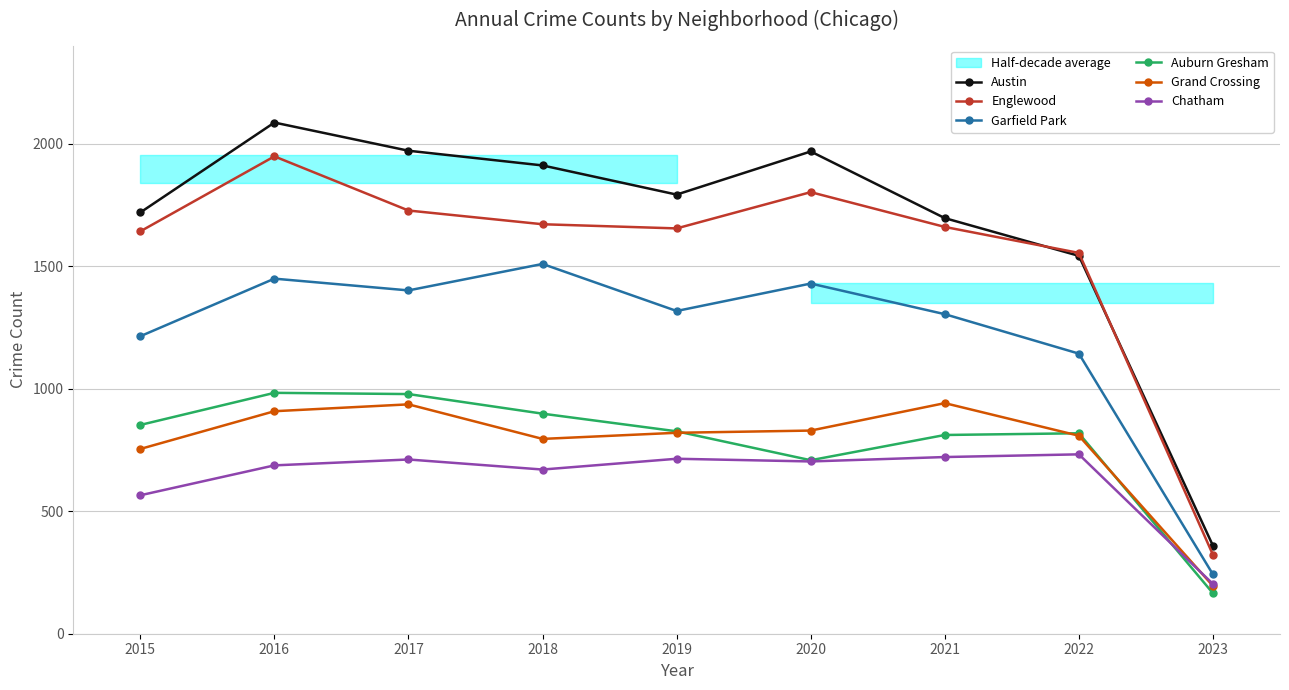

How many series are shown in this chart?

6